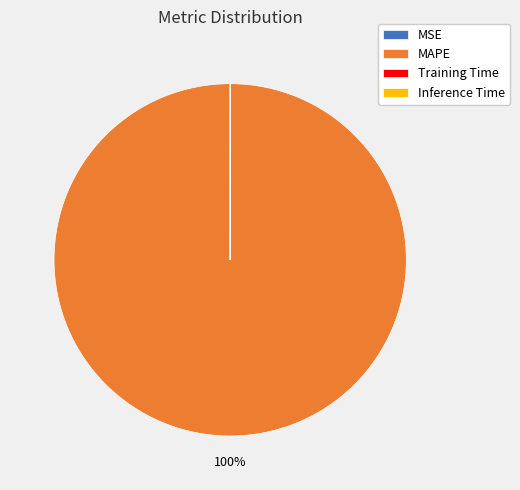

What is the largest slice in the pie chart?

MAPE